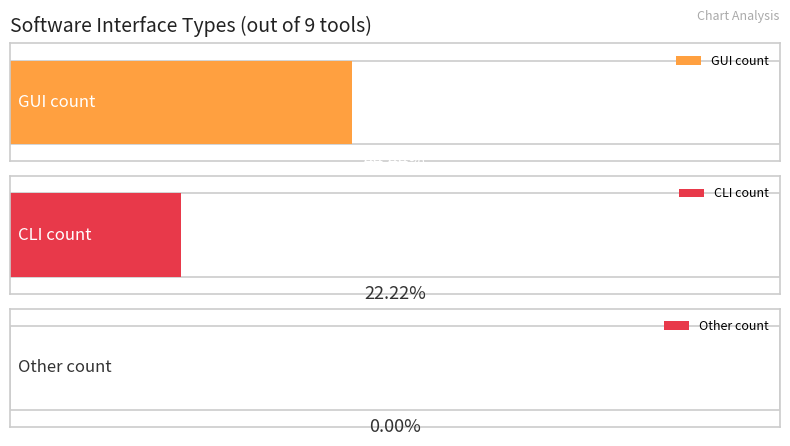

What are all the series names shown in the legend?

GUI, CLI, Other